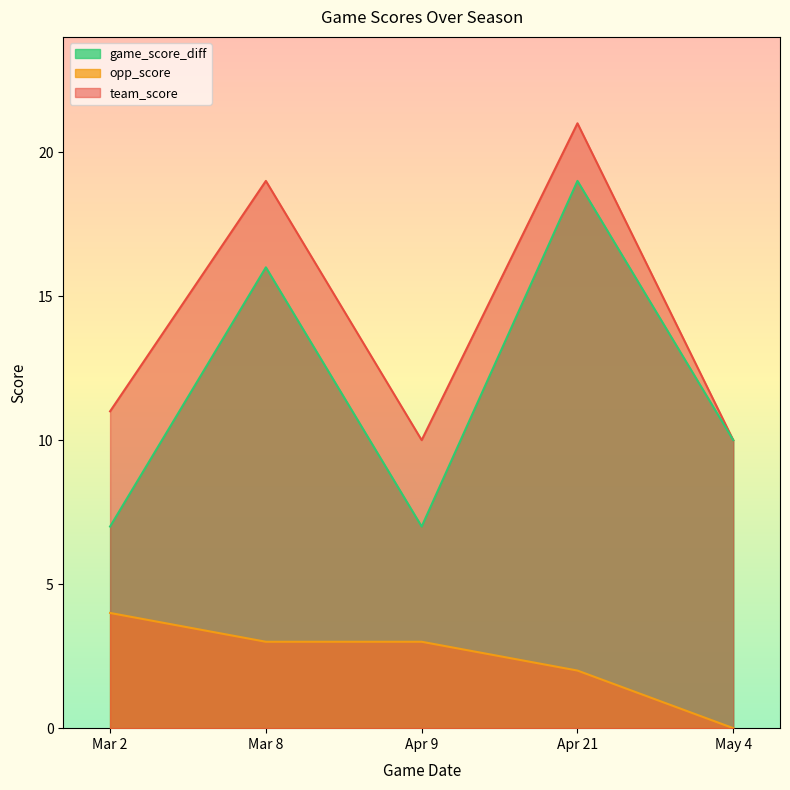

True or false: opp_score and team_score intersect in this chart.

False